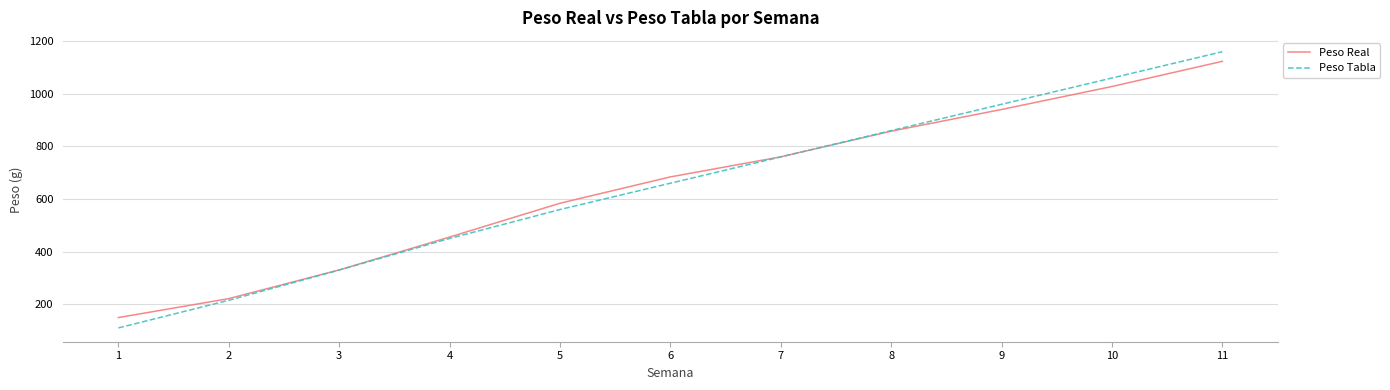

Reading left to right, extract all data points from this chart.

Peso Real: 149.3	221.4	330.3	455.3	583.9	684.0	760.3	857.9	940.4	1027.7	1123.4
Peso Tabla: 110.0	215.0	330.0	450.0	560.0	660.0	760.0	860.0	960.0	1060.0	1160.0